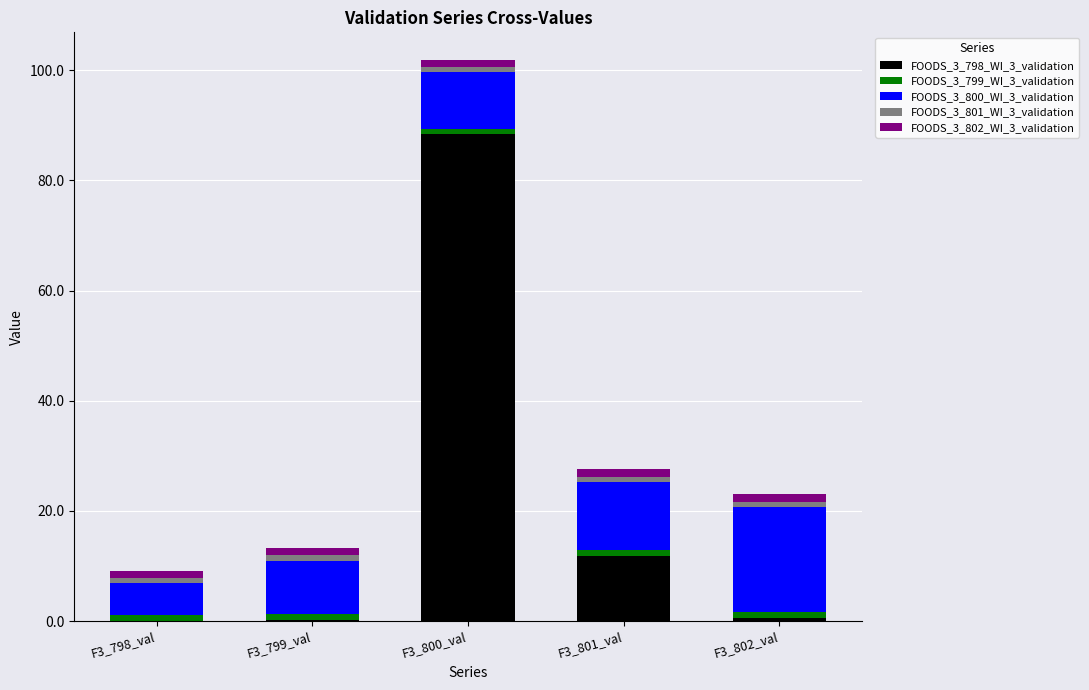

Are the bars grouped side by side (vs. stacked)?

No